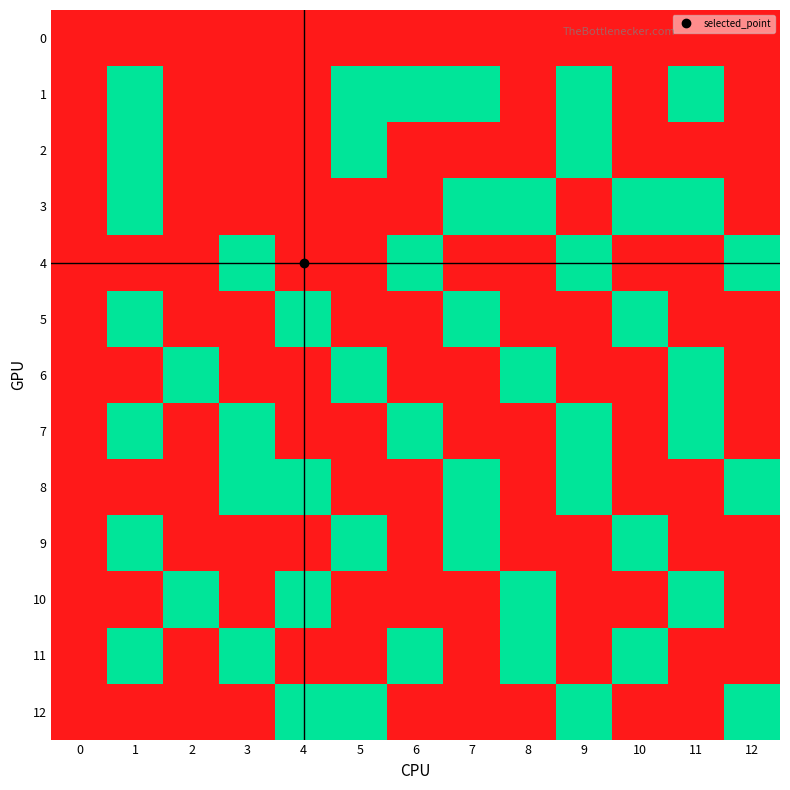

At how many categories does at least one series exceed 0?

12